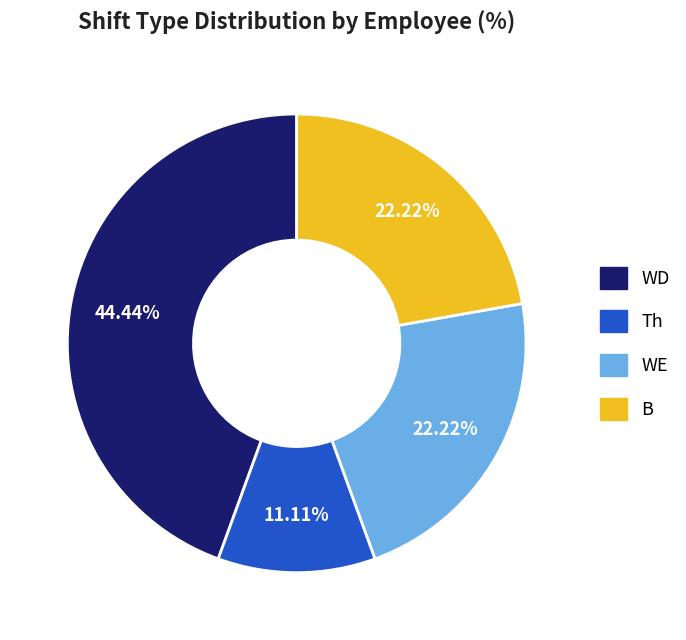

How many slices are in this pie chart?

4